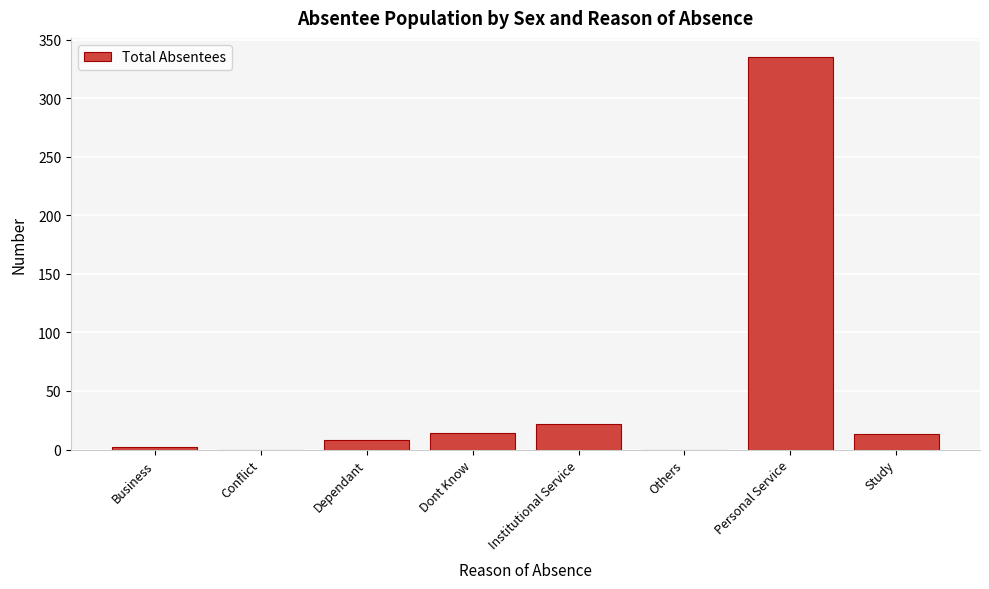

Which has a higher value, Dependant or Others?

Dependant